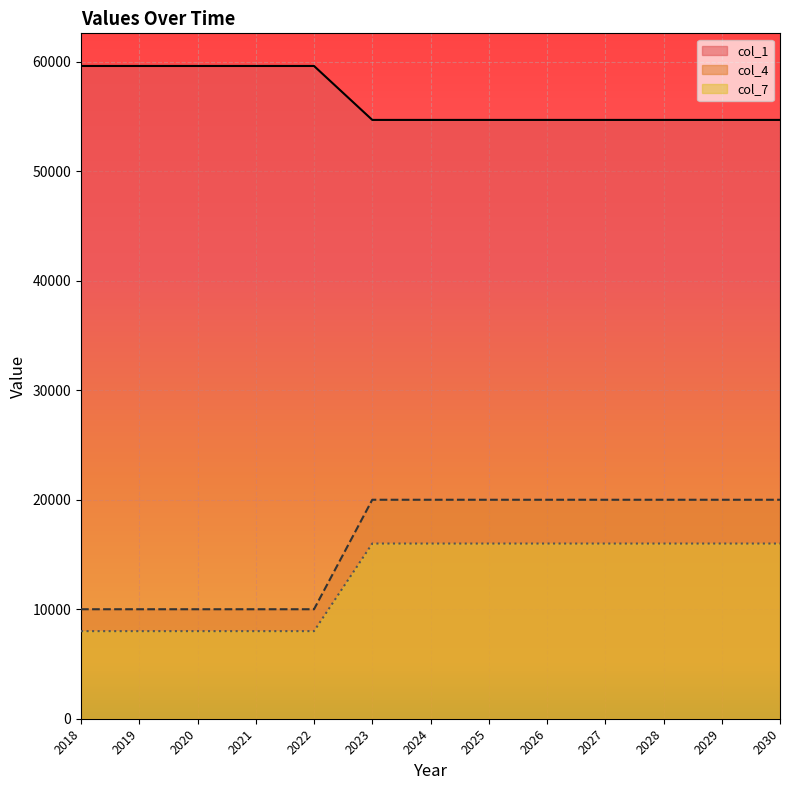

List the labels in order of col_4 value, largest first.

2023, 2024, 2025, 2026, 2027, 2028, 2029, 2030, 2018, 2019, 2020, 2021, 2022